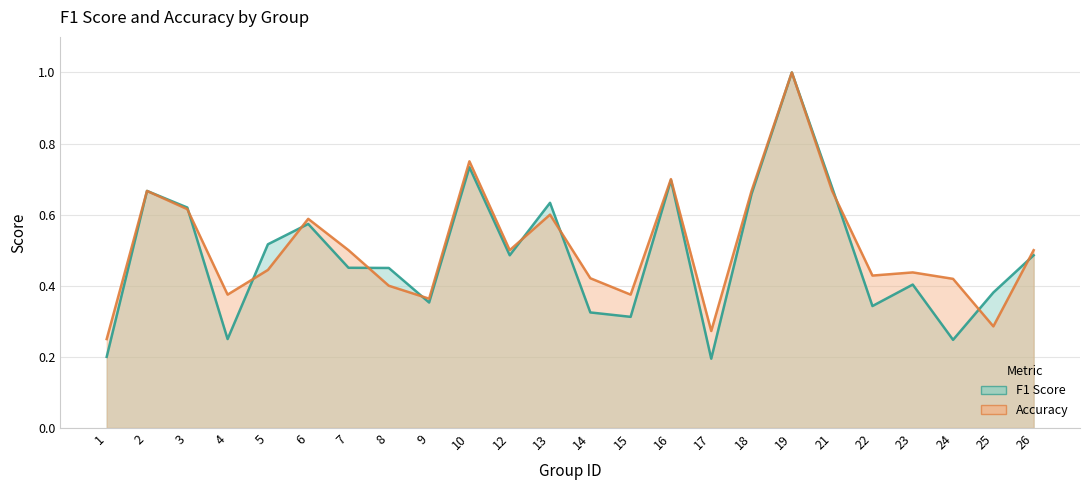

Reading left to right, transcribe all the data shown in this chart.

f1: 0.2	0.7	0.6	0.2	0.5	0.6	0.5	0.5	0.4	0.7	0.5	0.6	0.3	0.3	0.7	0.2	0.7	1.0	0.7	0.3	0.4	0.2	0.4	0.5
accuracy: 0.2	0.7	0.6	0.4	0.4	0.6	0.5	0.4	0.4	0.8	0.5	0.6	0.4	0.4	0.7	0.3	0.7	1.0	0.7	0.4	0.4	0.4	0.3	0.5